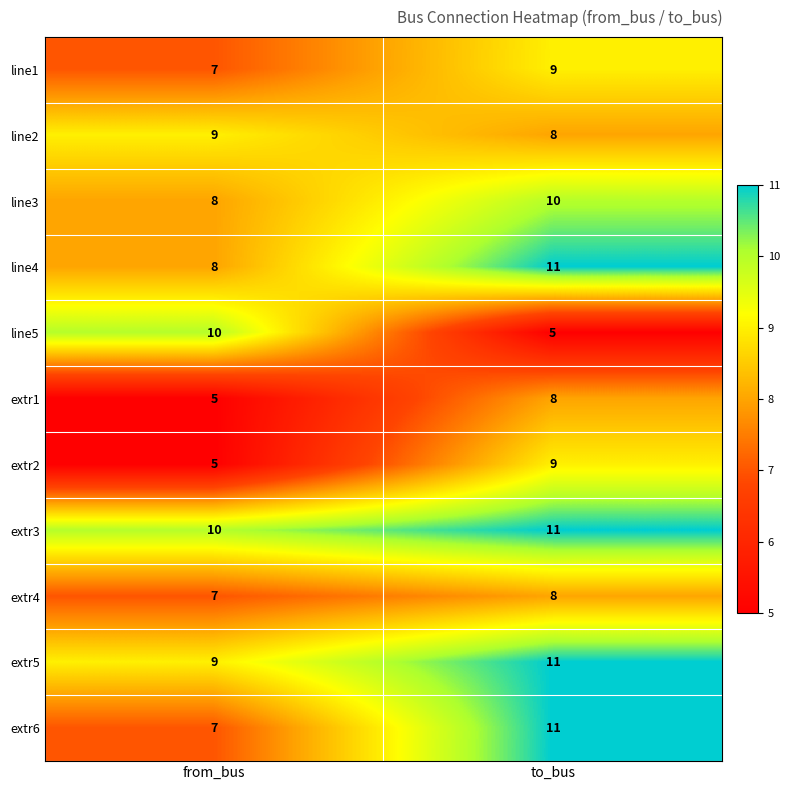

Reading left to right, what are all the values shown in this chart?

line1: 7	9
line2: 9	8
line3: 8	10
line4: 8	11
line5: 10	5
extr1: 5	8
extr2: 5	9
extr3: 10	11
extr4: 7	8
extr5: 9	11
extr6: 7	11